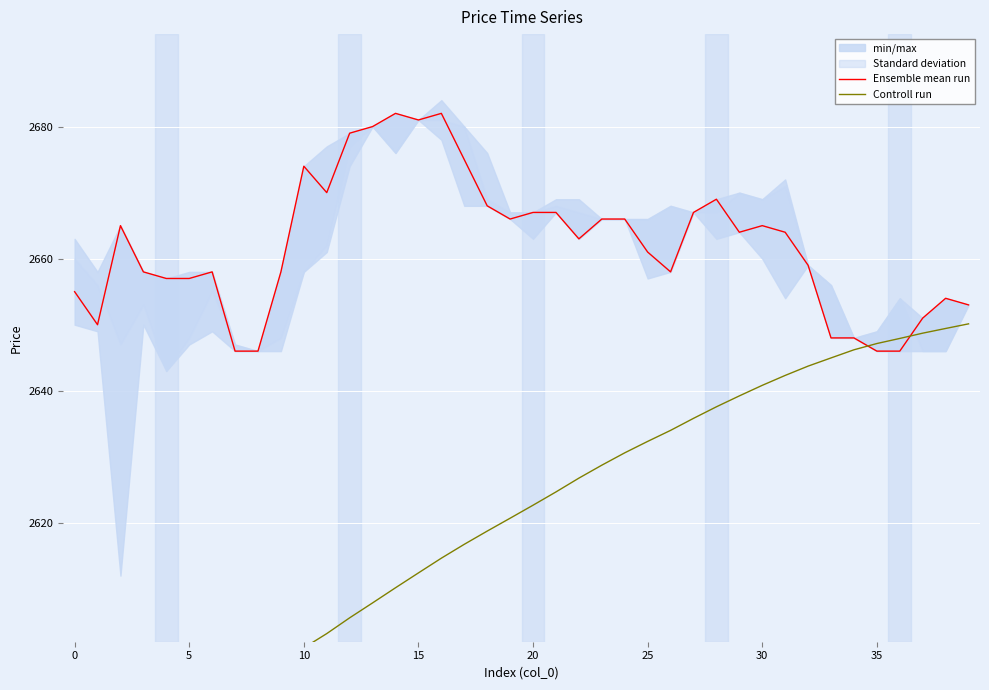

What is the difference between the maximum and minimum values in the Controll run series?

68.7